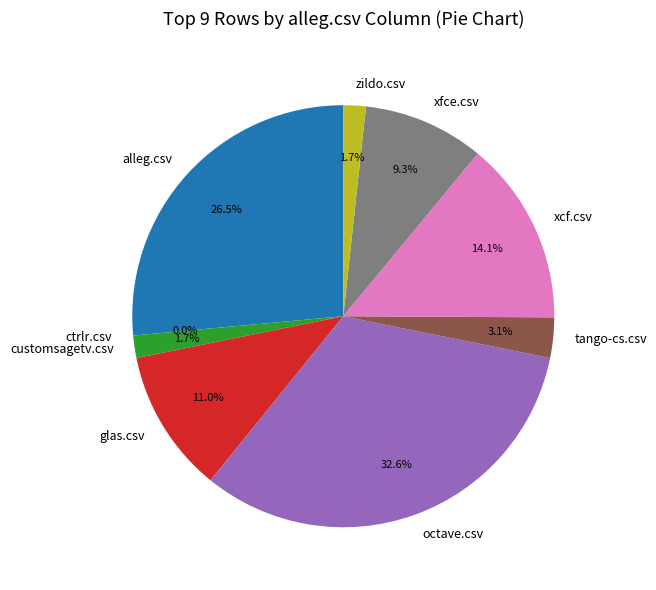

How many slices are in this pie chart?

9